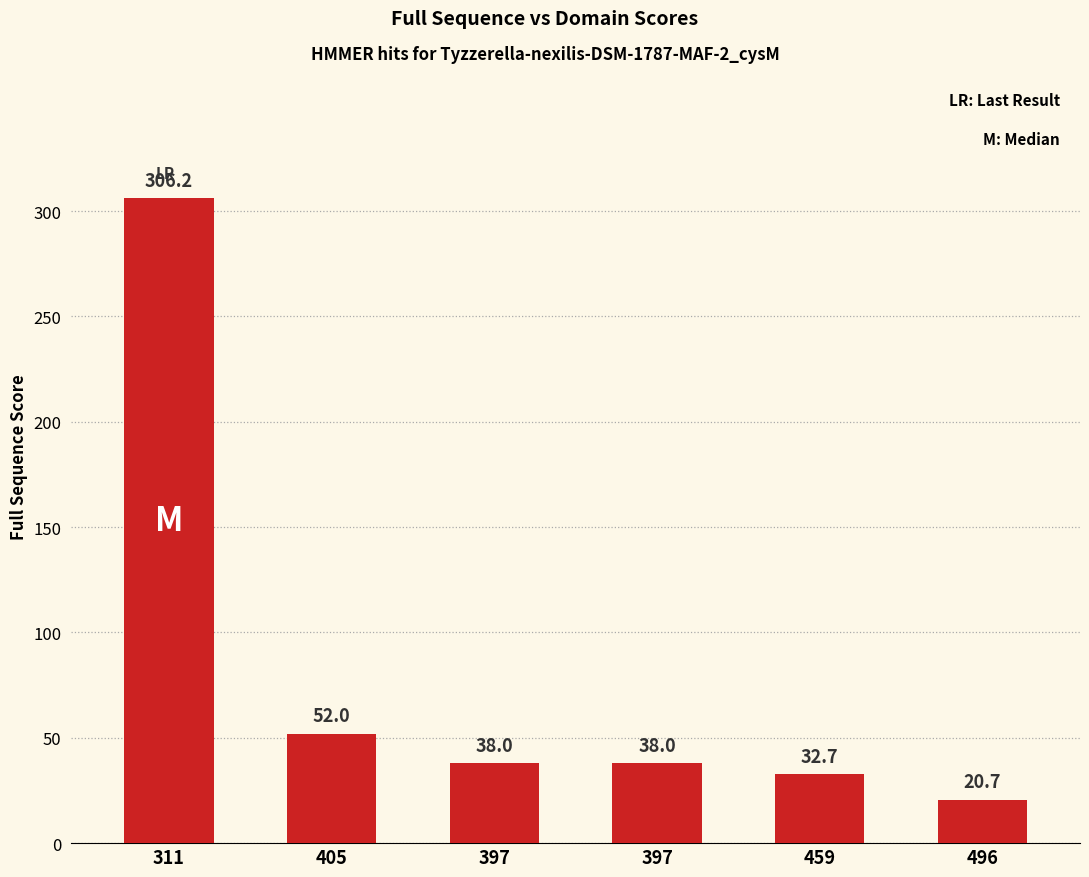

Does the chart contain any negative values?

No